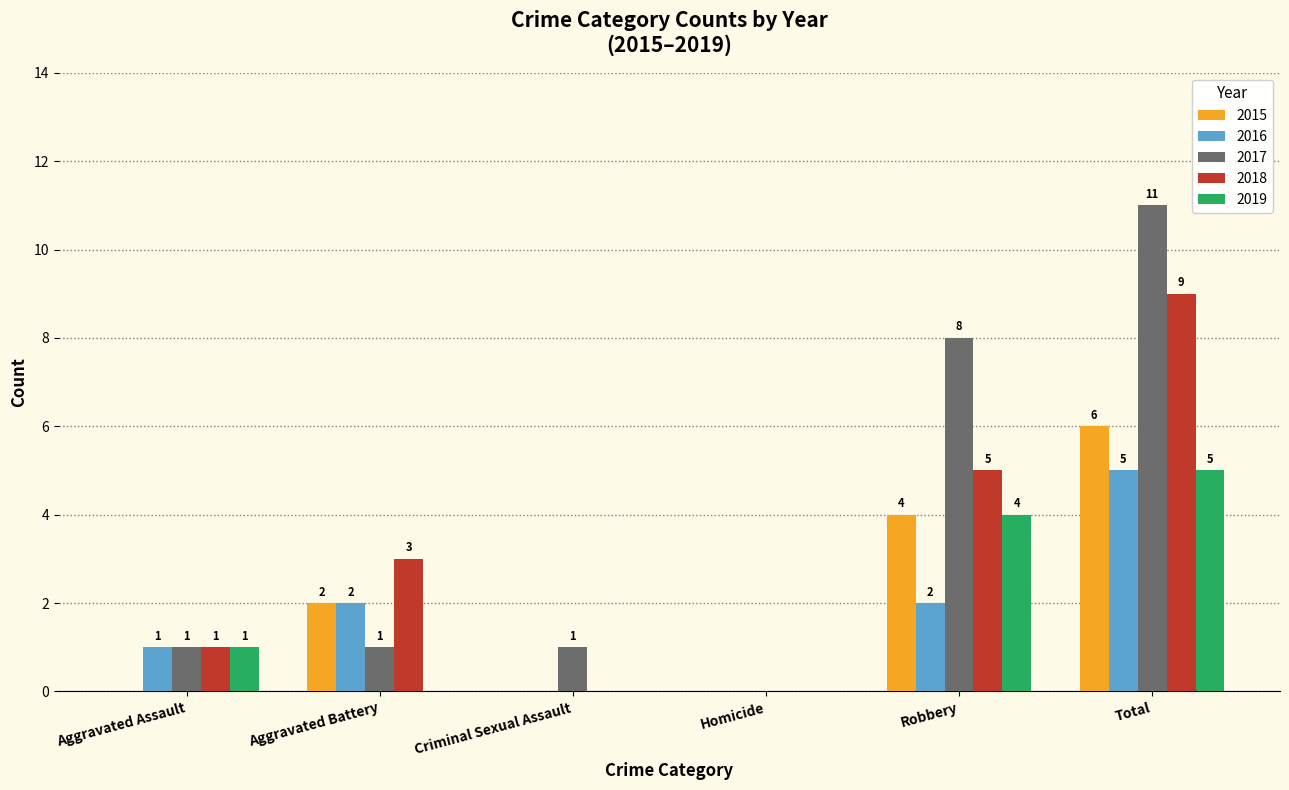

What is the maximum value for 2016?

5